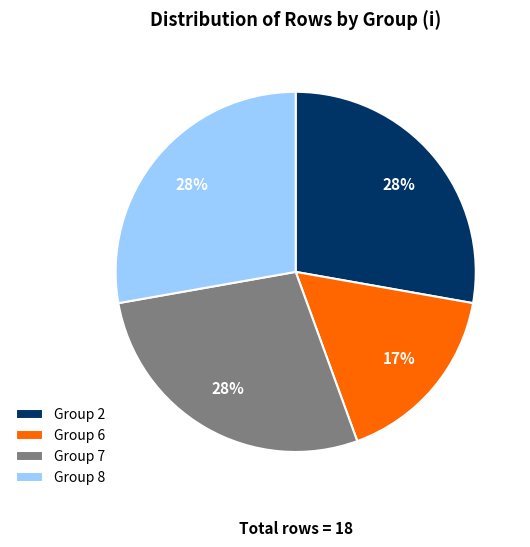

Is there a majority slice in this chart?

No